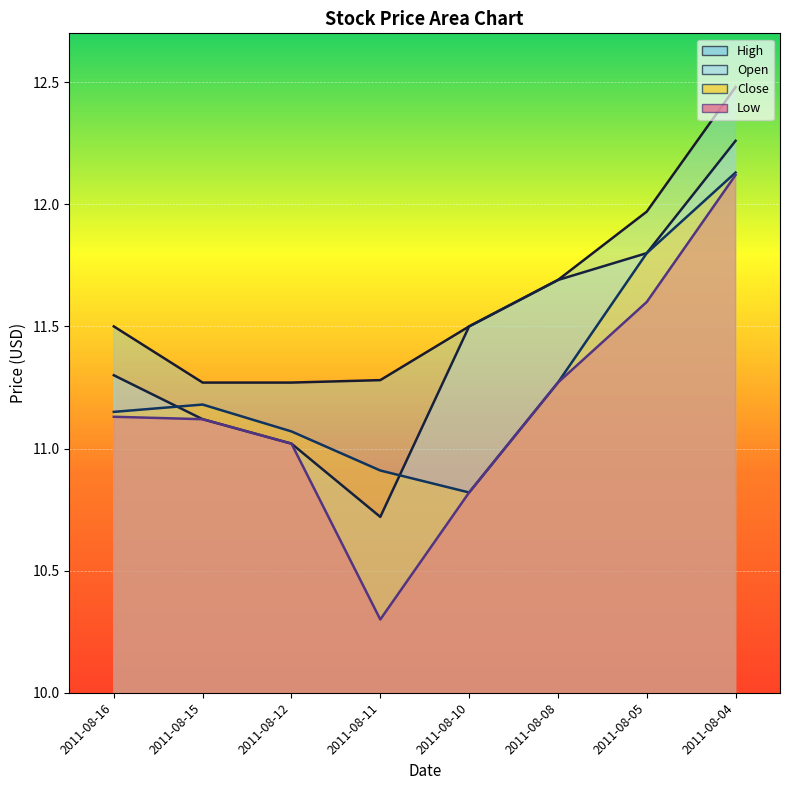

Is it true that Open equals 11.1 at 2011-08-15?

True